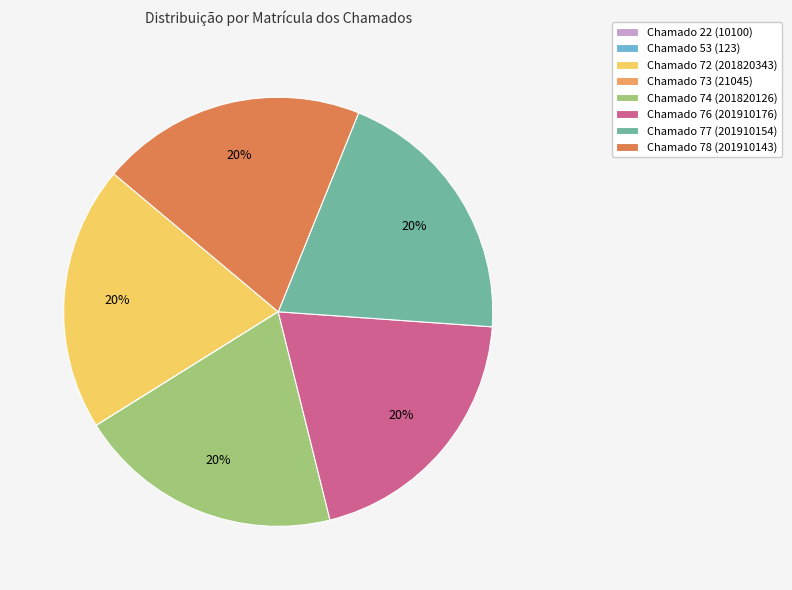

Count the number of slices in the pie.

8